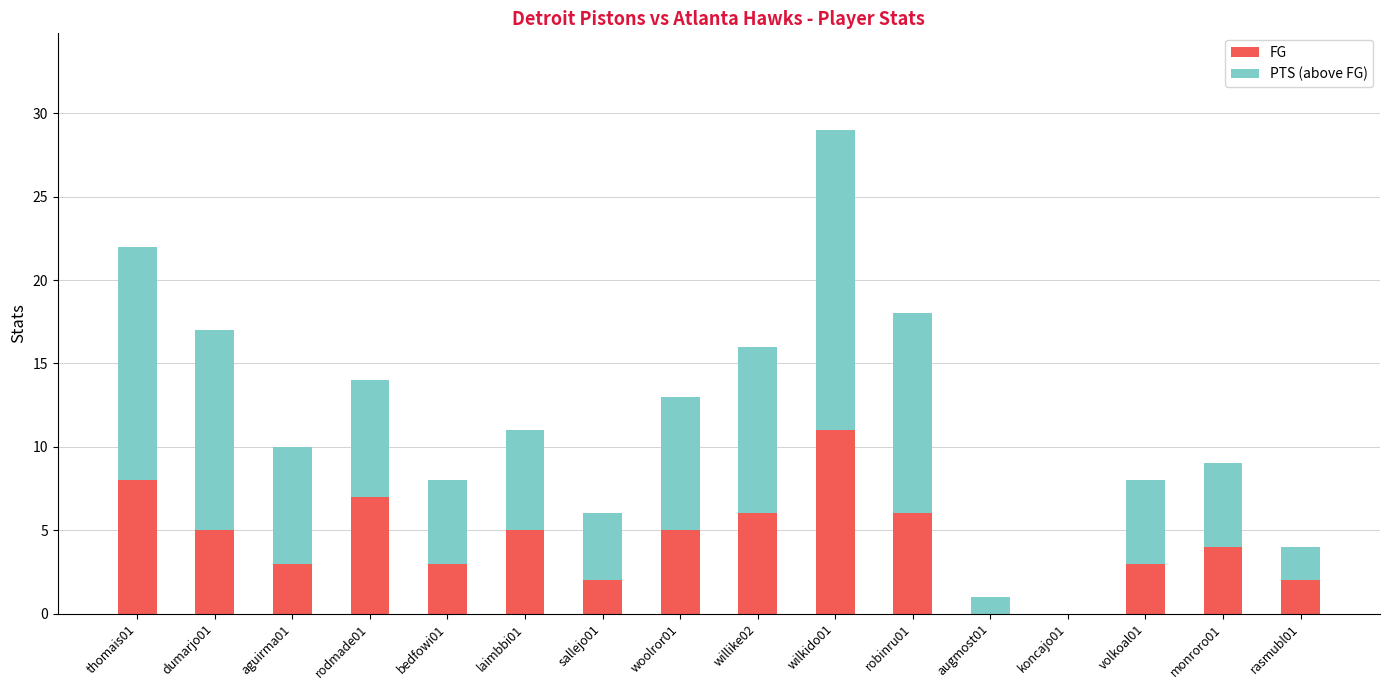

What is the maximum value for FG?

11